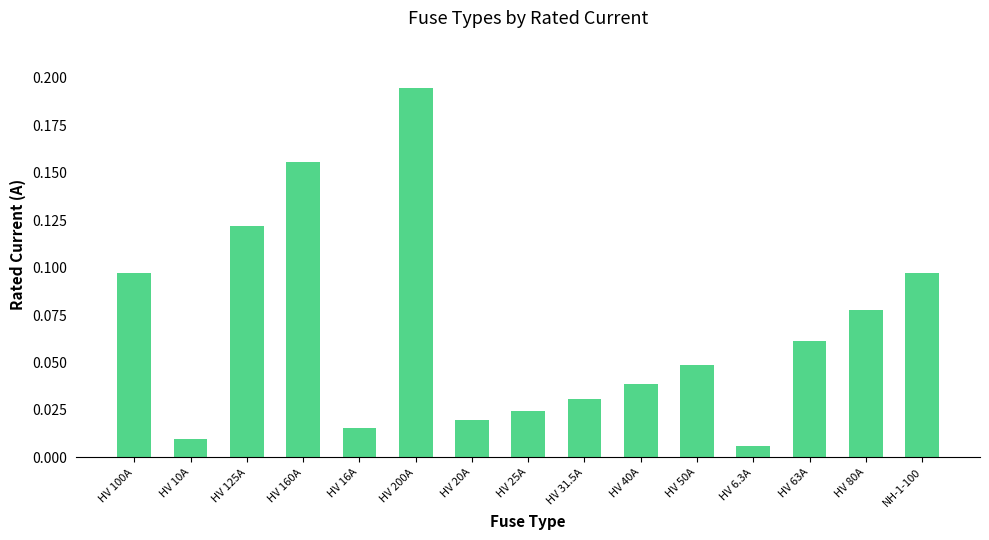

What is the sum of all values?

1.0